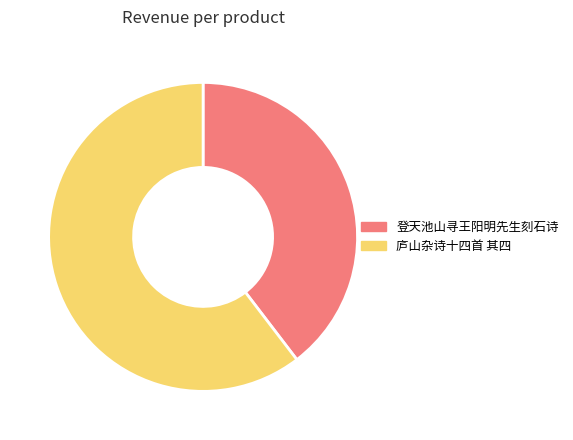

Is there any slice that represents more than half of the pie?

Yes